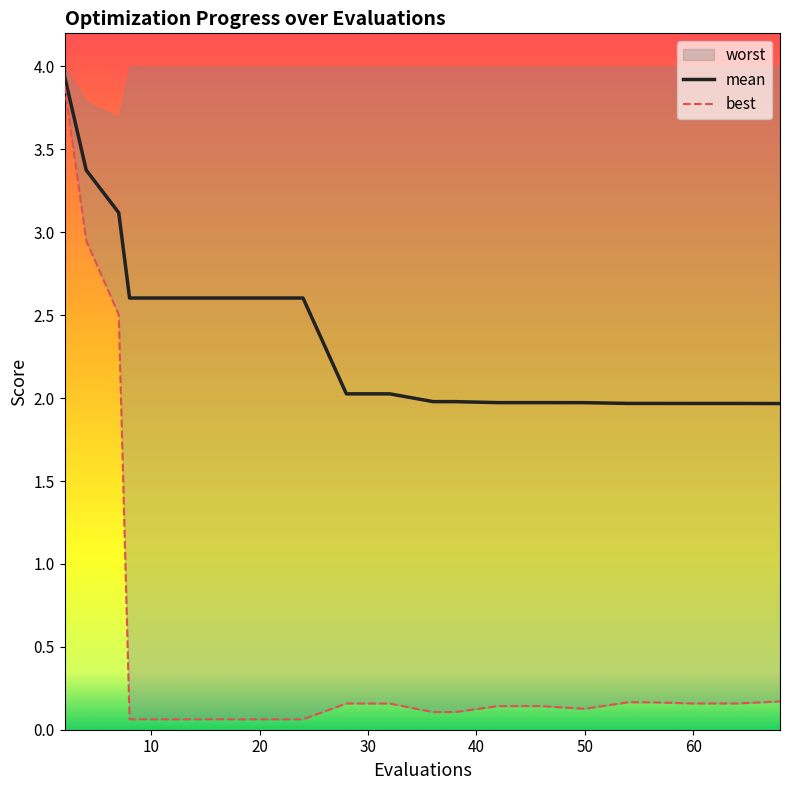

How many data points in mean are less than 2?

10